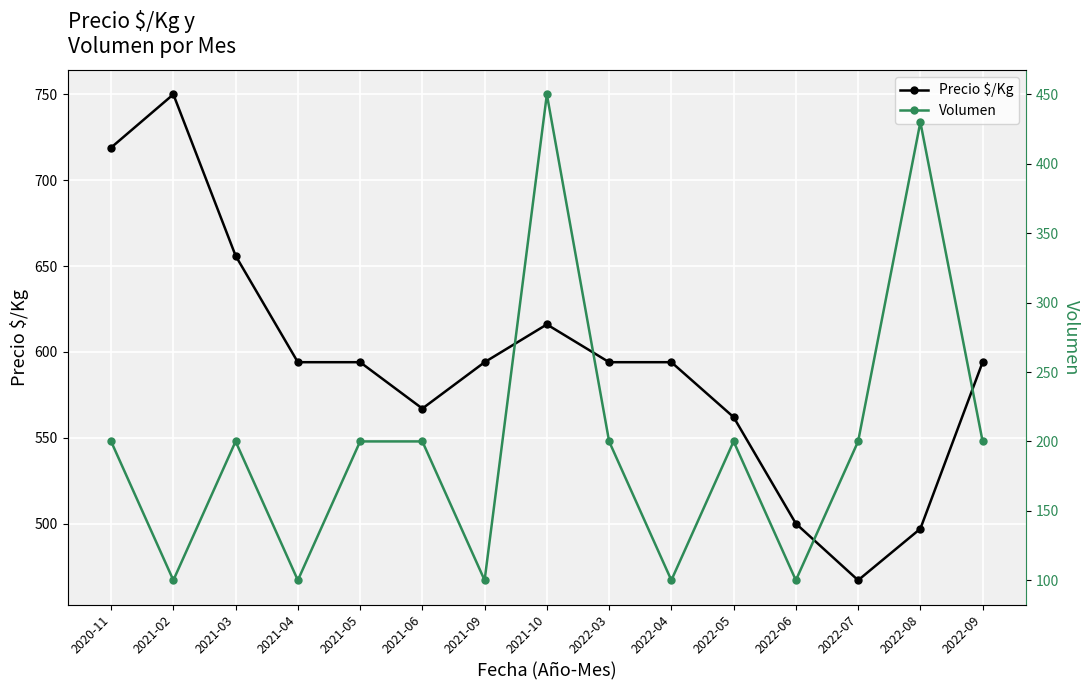

True or false: Precio $/Kg and Volumen intersect in this chart.

False